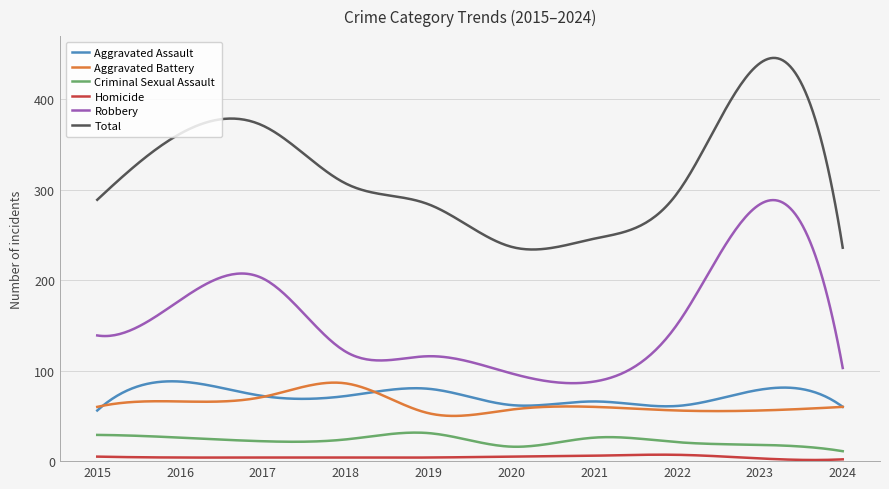

Which series has the largest total across all categories?

Total